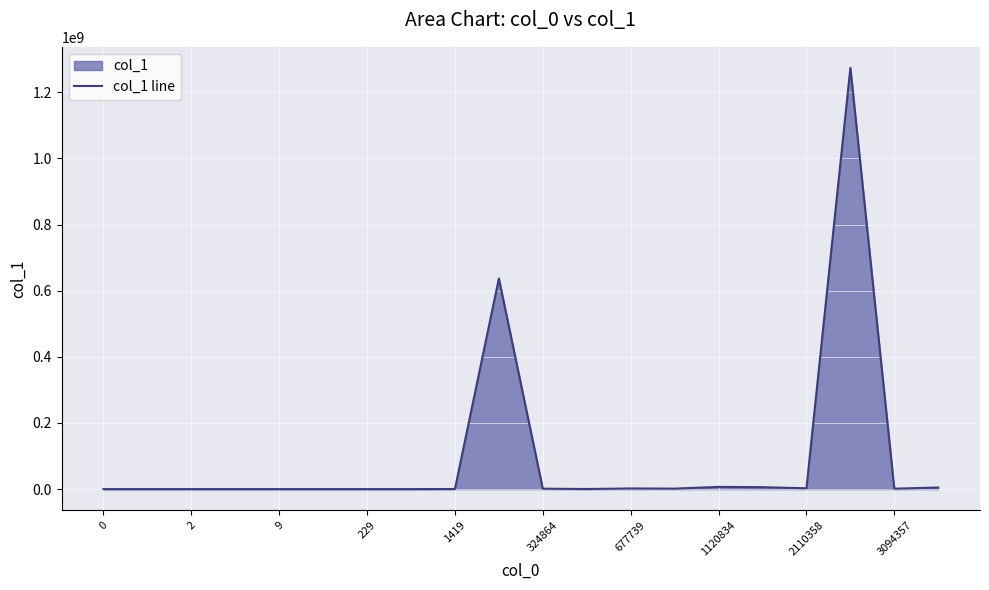

What is the difference between the maximum and minimum values?

1273797967